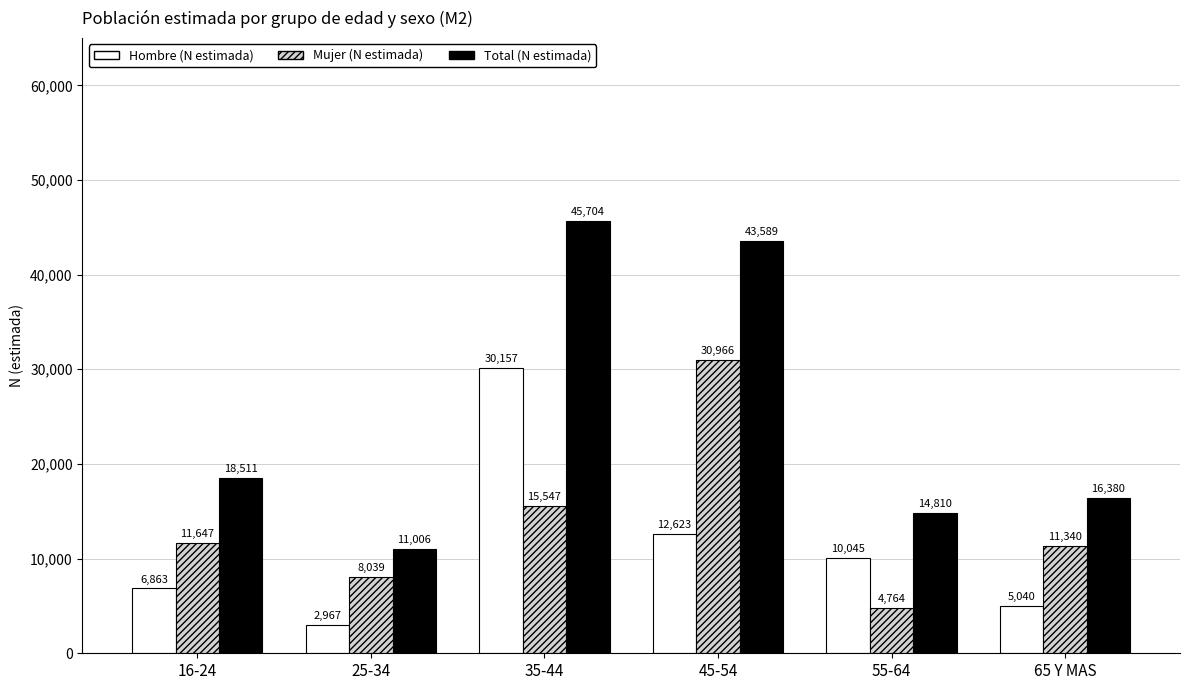

Is it true that Hombre (N estimada) equals 5040 at 65 Y MAS?

True